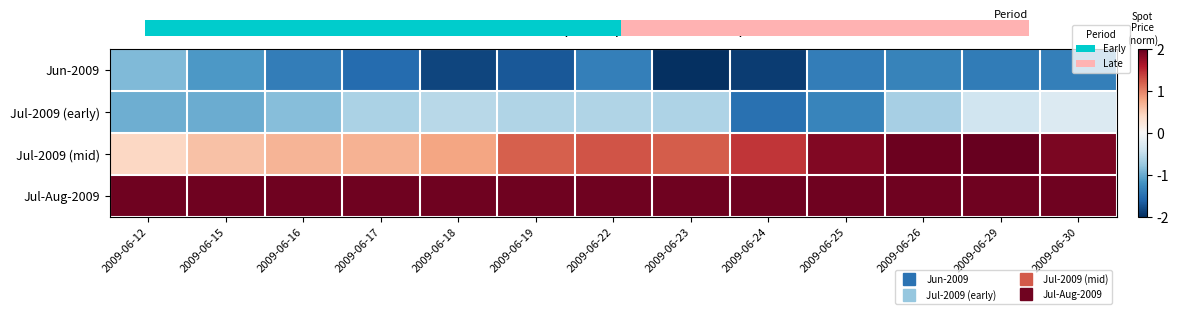

What is the total value across all series at 2009-06-18?

0.4